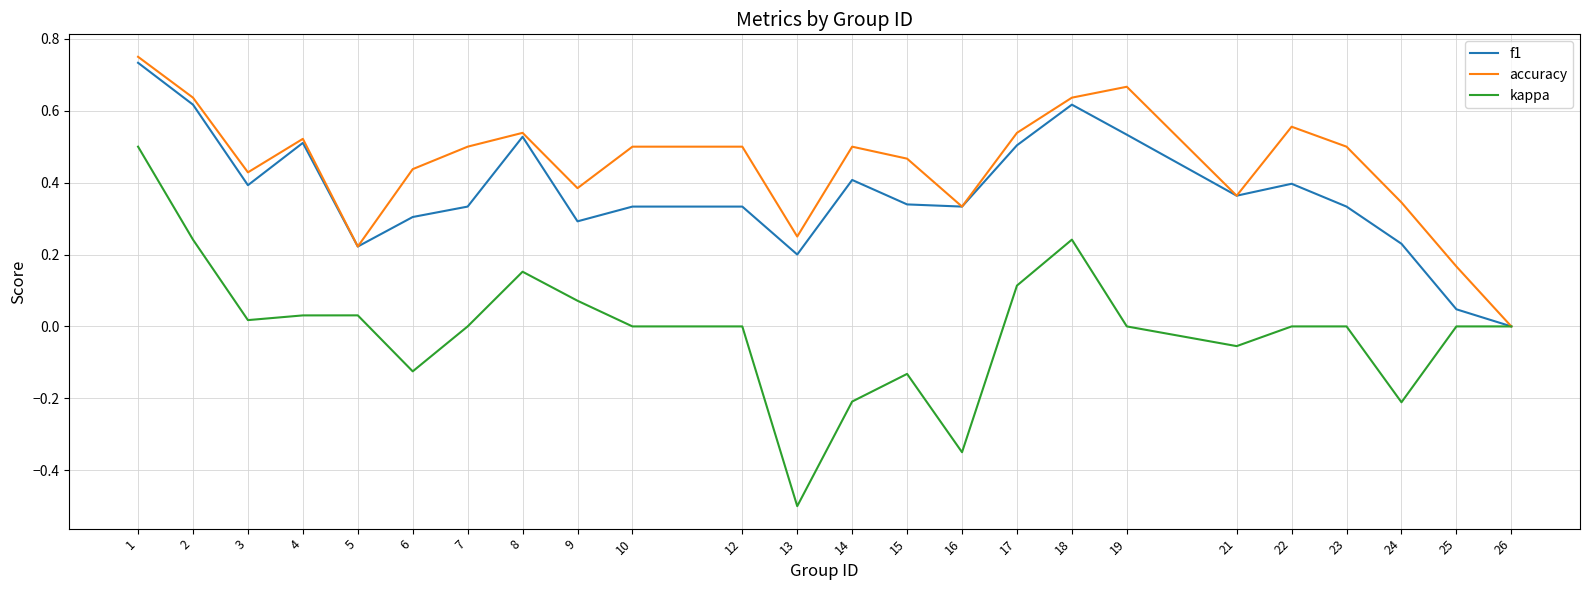

The accuracy series shows 0.9 at 10. True or false?

False